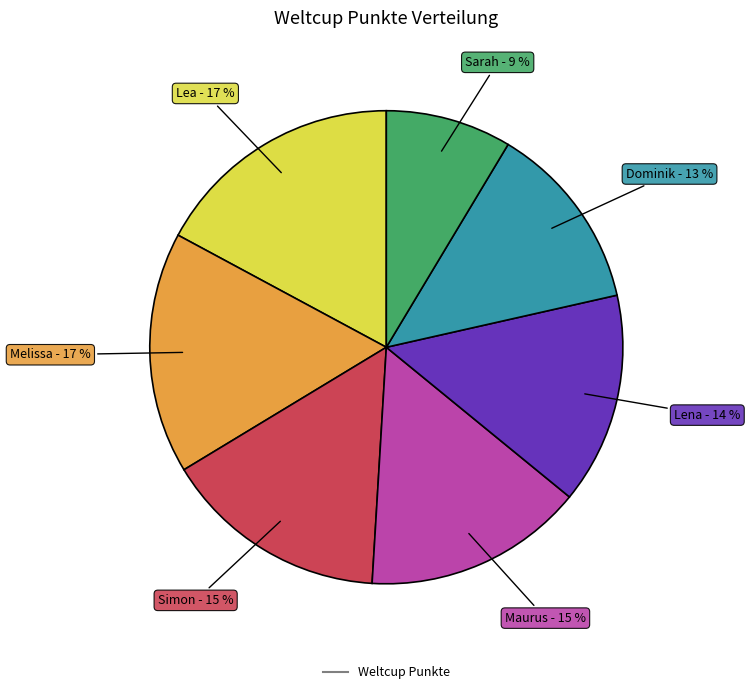

Is there any slice that represents more than half of the pie?

No